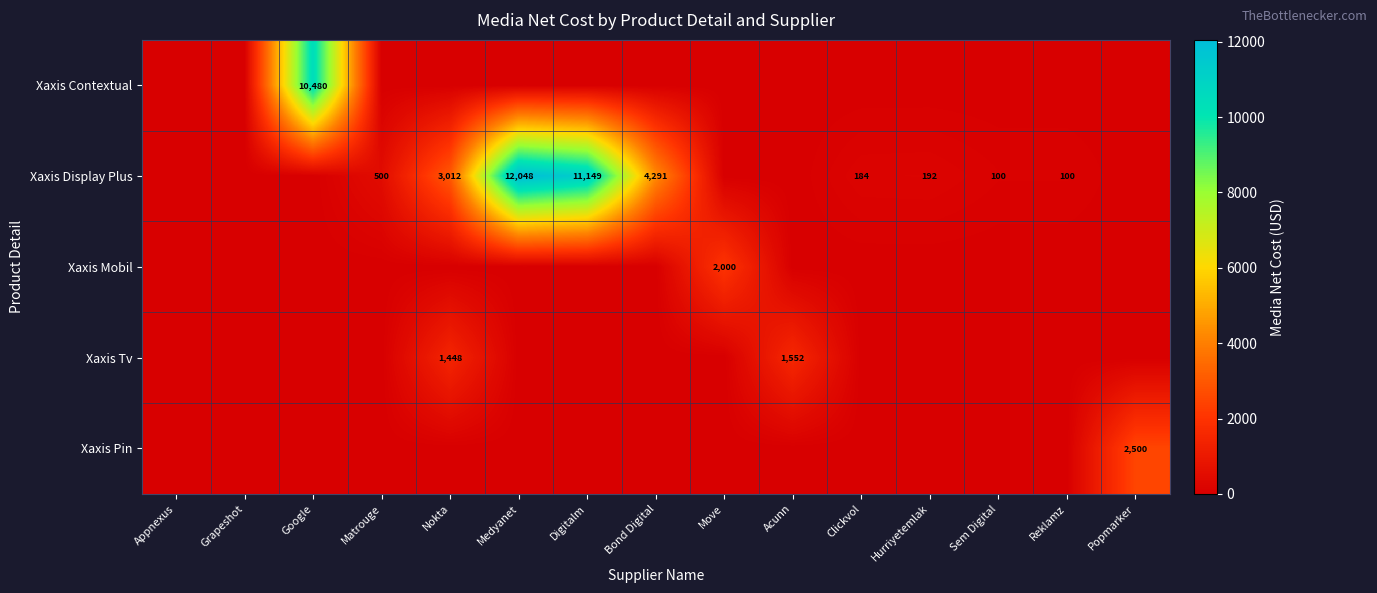

The Xaxis Display Plus series shows 4291 at Bond Digital. True or false?

True